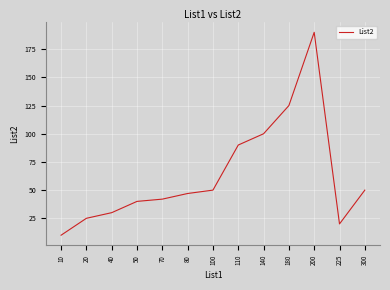

What is the difference between the values at 110 and 180?

35